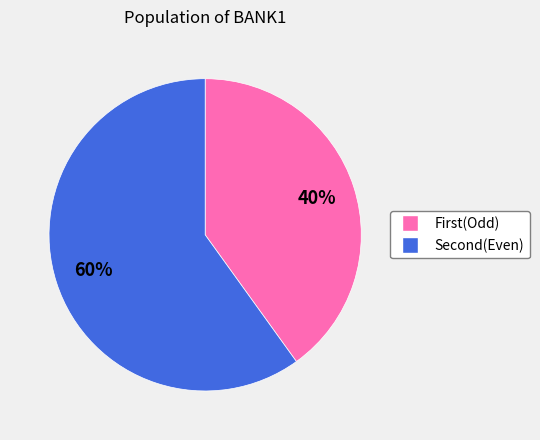

How many slices are in this pie chart?

2